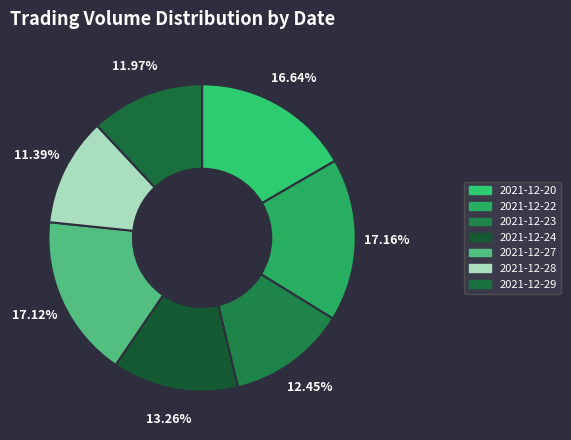

How many slices are in this pie chart?

7